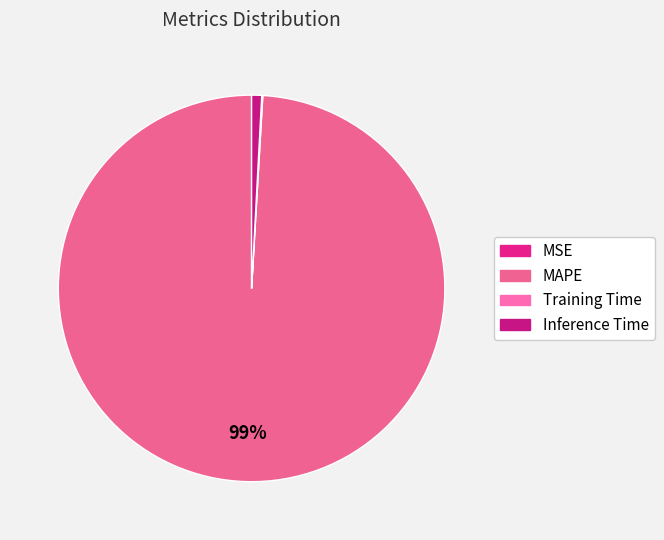

To the nearest percent, what is the difference between the largest and smallest slice percentages?

99%